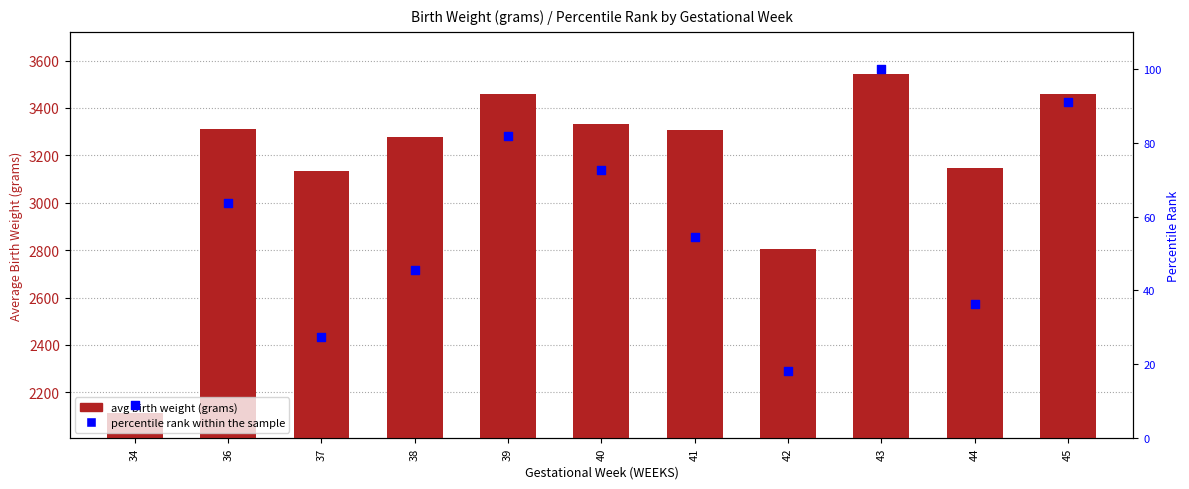

Which series contains the highest Y value?

avg birth weight (grams)